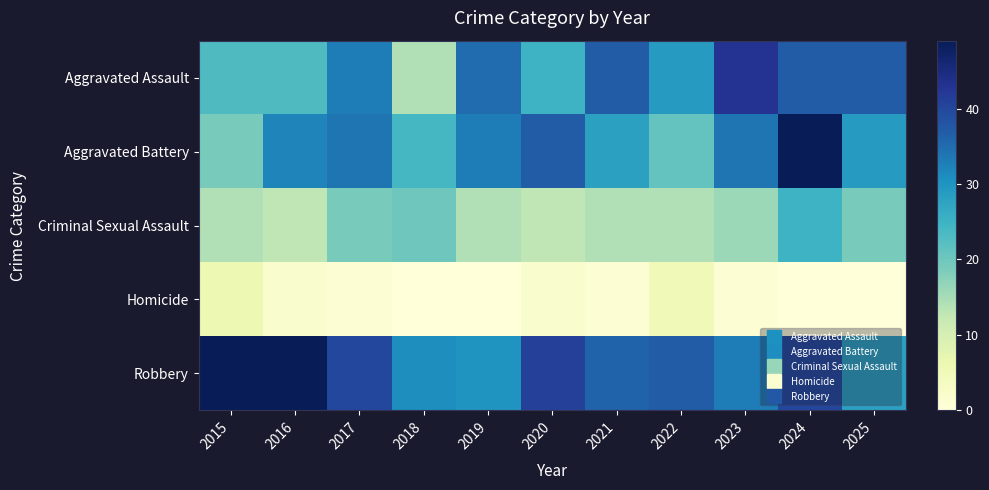

Reading left to right, transcribe all the data shown in this chart.

Aggravated Assault: 2015=23	2016=23	2017=33	2018=14	2019=35	2020=25	2021=37	2022=29	2023=43	2024=37	2025=37
Aggravated Battery: 2015=19	2016=32	2017=34	2018=24	2019=33	2020=37	2021=28	2022=21	2023=34	2024=49	2025=29
Criminal Sexual Assault: 2015=14	2016=13	2017=19	2018=20	2019=14	2020=13	2021=14	2022=14	2023=16	2024=25	2025=19
Homicide: 2015=6	2016=2	2017=1	2018=0	2019=0	2020=2	2021=1	2022=5	2023=1	2024=0	2025=0
Robbery: 2015=49	2016=49	2017=40	2018=31	2019=30	2020=41	2021=36	2022=37	2023=33	2024=40	2025=28